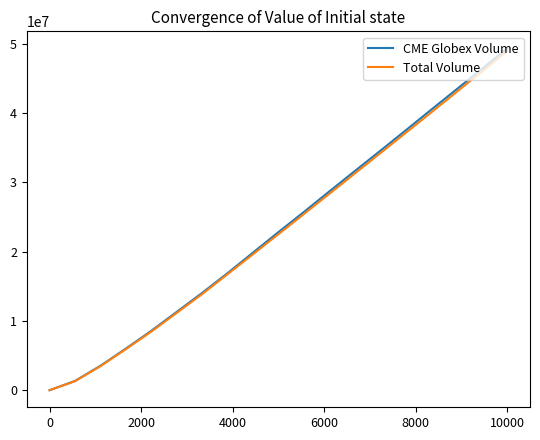

At which label does Total Volume reach its peak?

10000